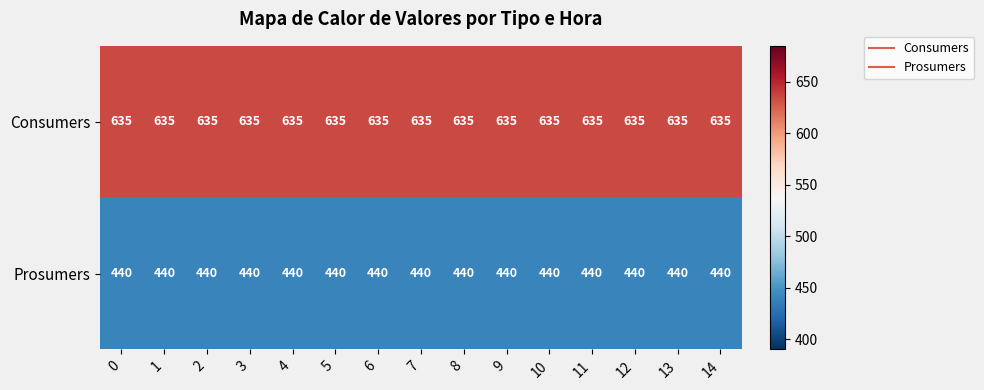

What is the sum of all Consumers values?

9525